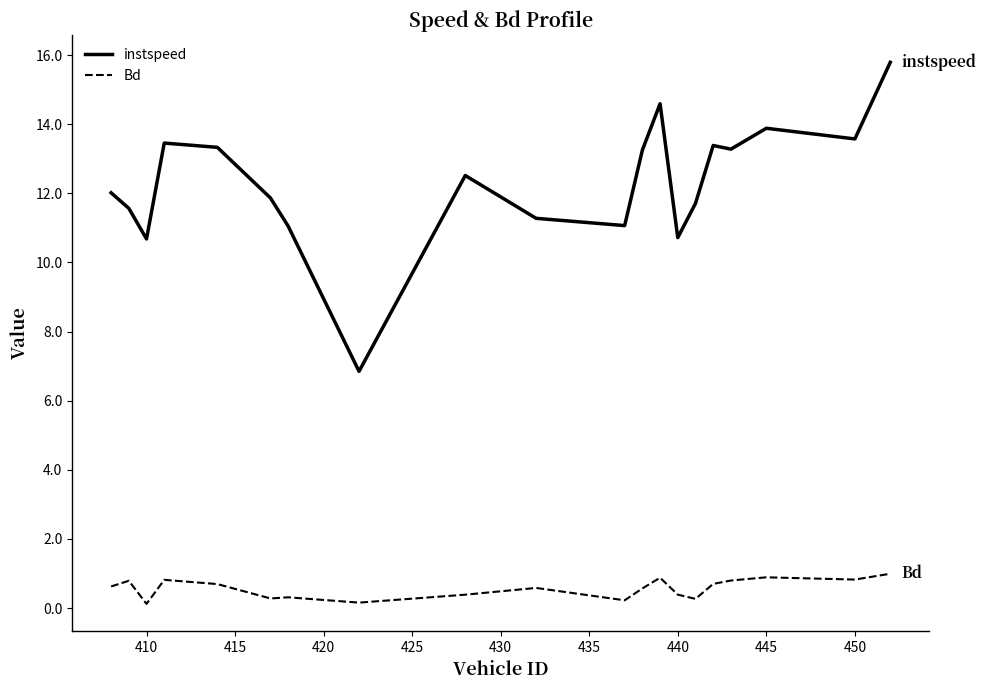

True or false: Bd and instspeed intersect in this chart.

False